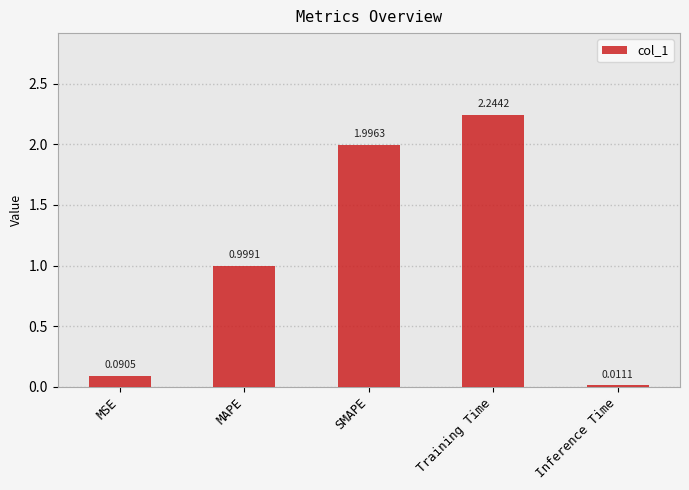

What is the average value?

1.1